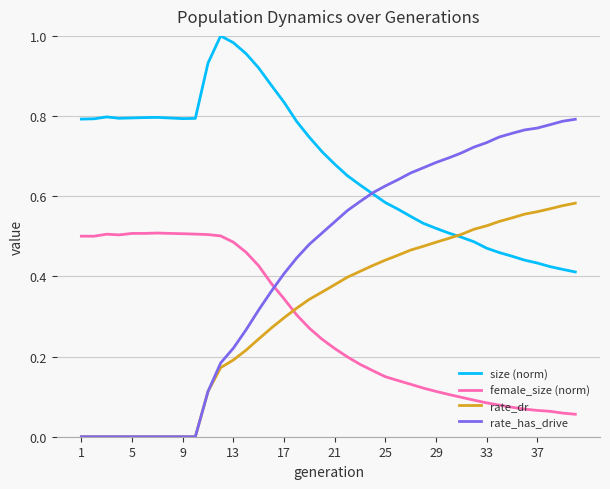

Which series has the largest total across all categories?

size (norm)